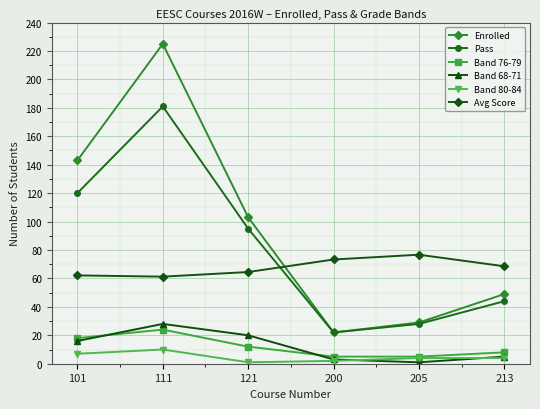

Rank the series at 121 from highest to lowest value.

Enrolled, Pass, Avg Score, Band 68-71, Band 76-79, Band 80-84